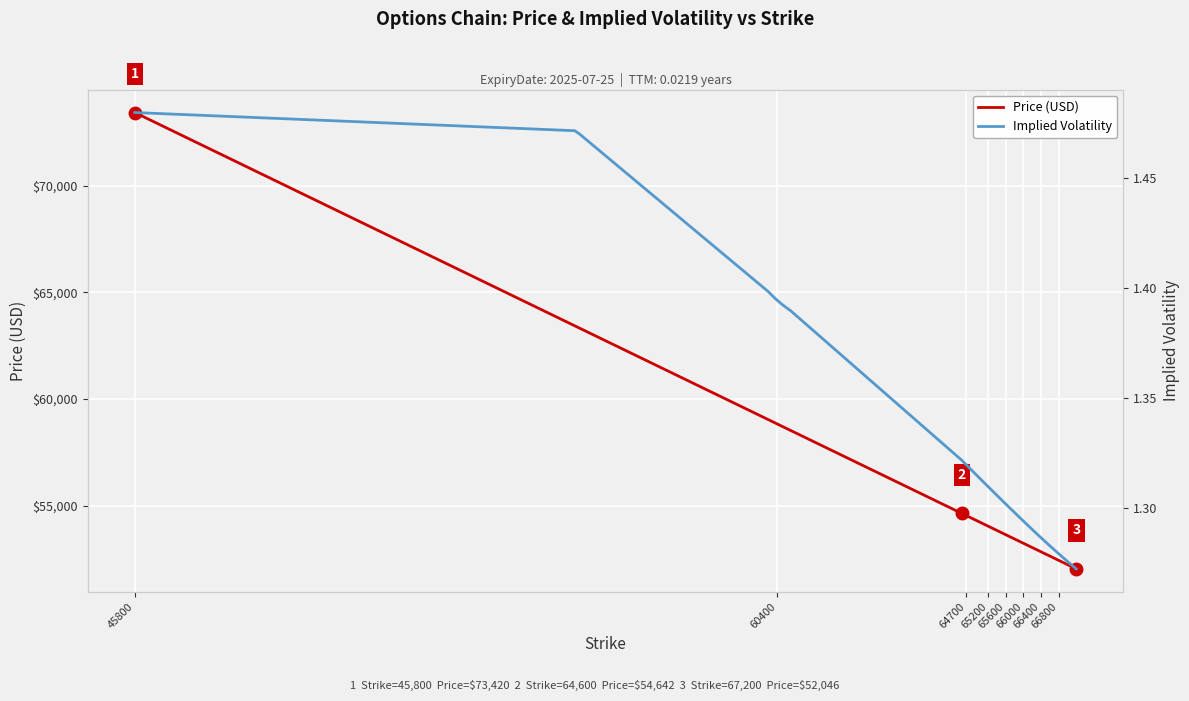

What is the minimum value for Price (USD)?

52046.0